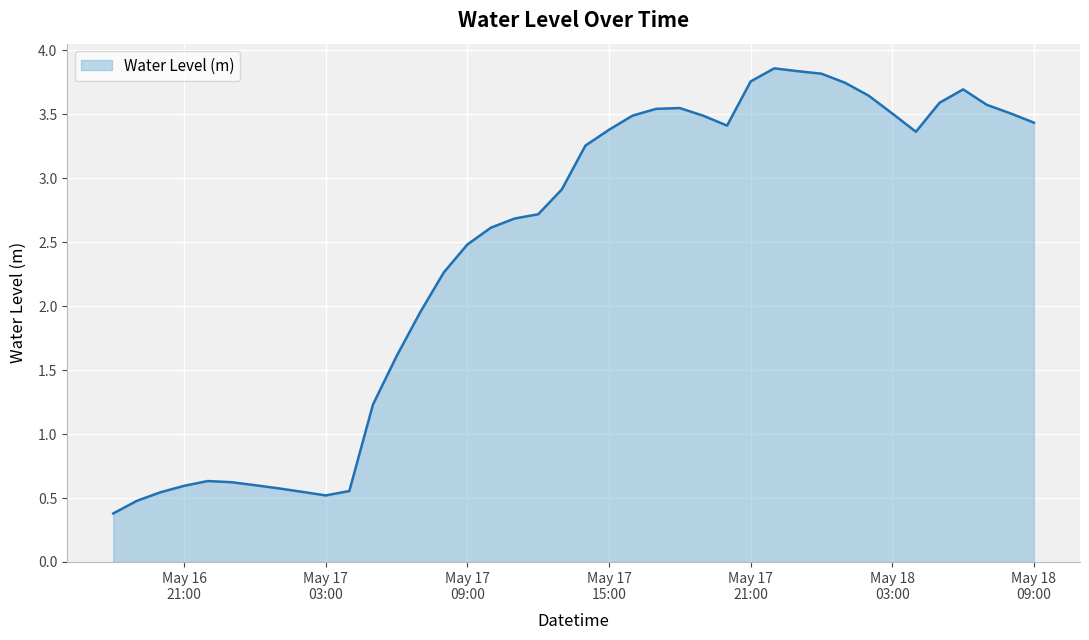

What is the minimum value shown in the chart?

0.4